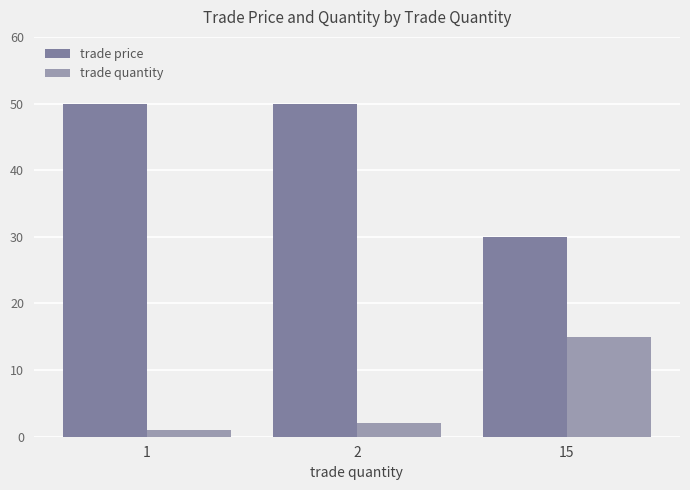

What value does the trade quantity series have at 15?

15